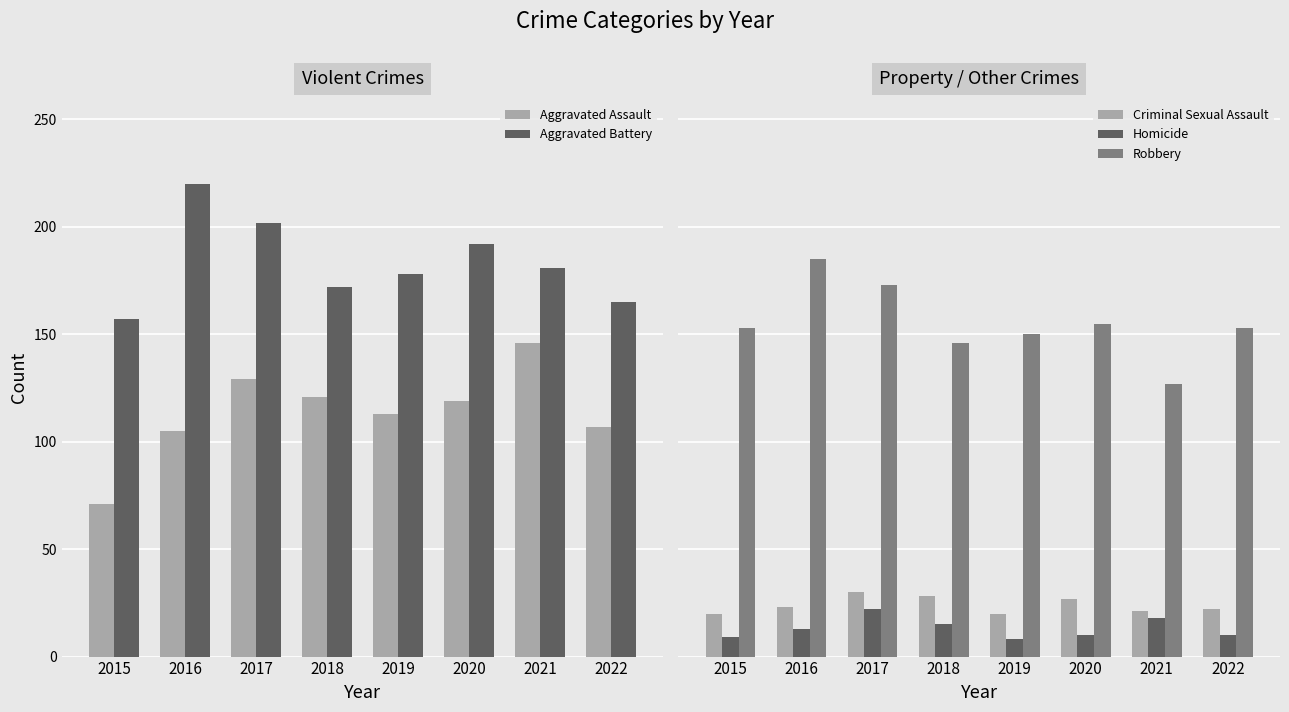

The Criminal Sexual Assault series shows 30 at 2017. True or false?

True